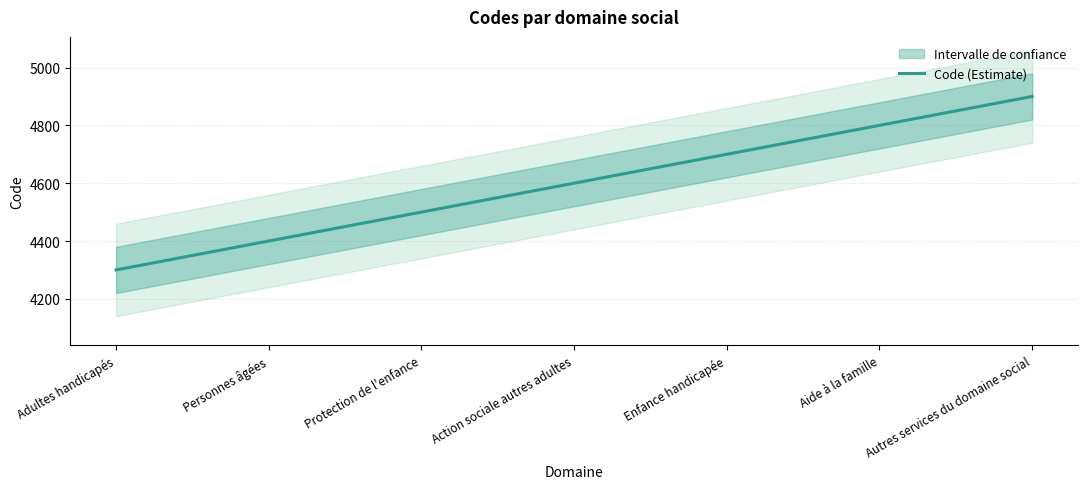

The chart shows a value of 4800 at Aide à la famille. True or false?

True